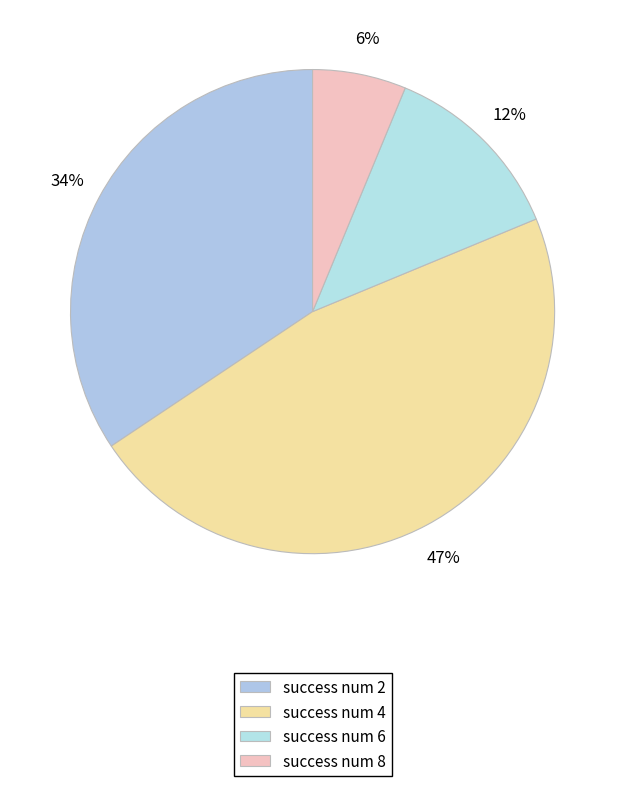

To the nearest percent, what is the combined percentage of success num 4 and success num 2?

81%